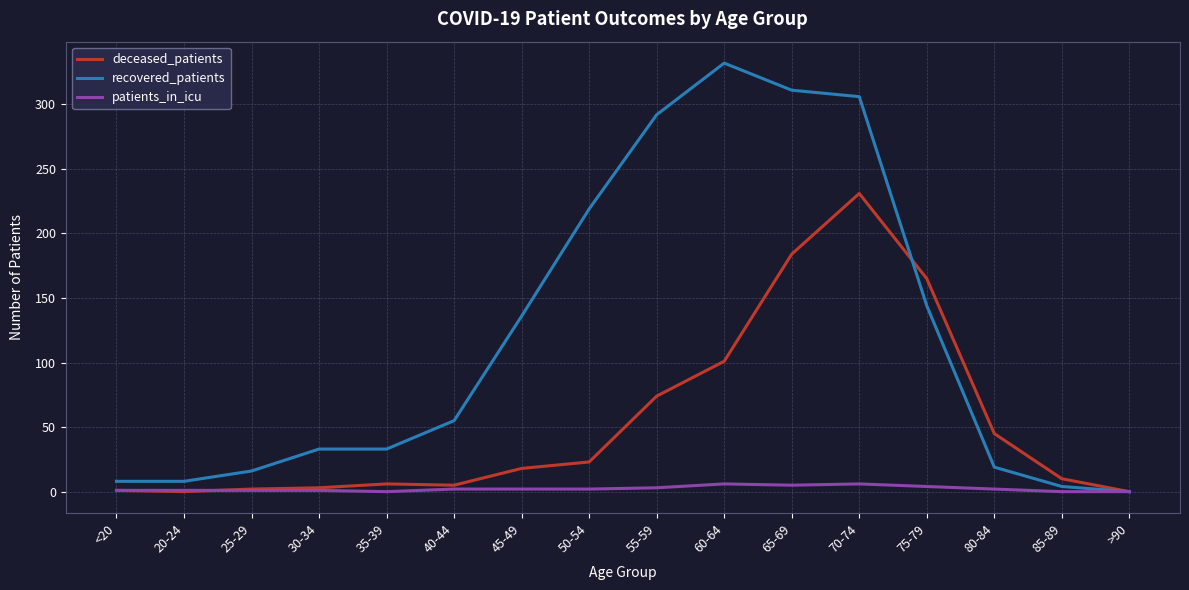

What position from the right is 35-39?

12